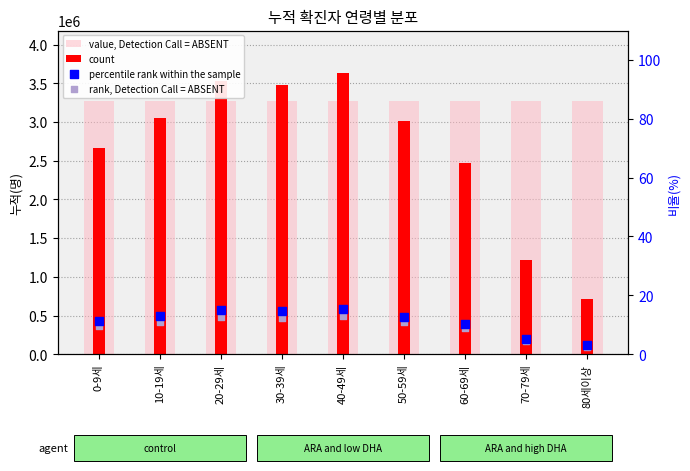

Which series has the largest total across all categories?

value, Detection Call = ABSENT